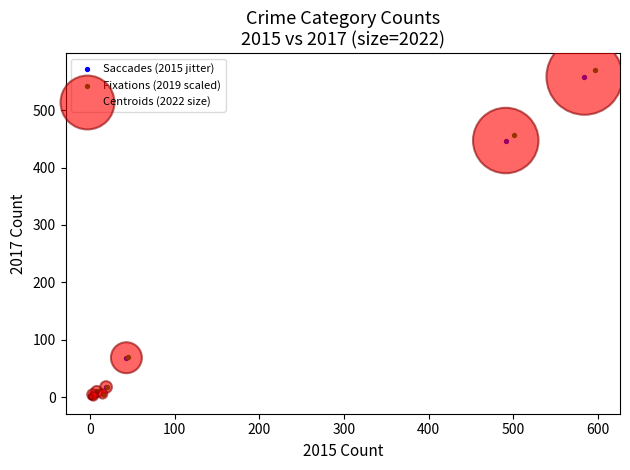

Which series has the widest spread of Y values?

Fixations (2019 scaled)